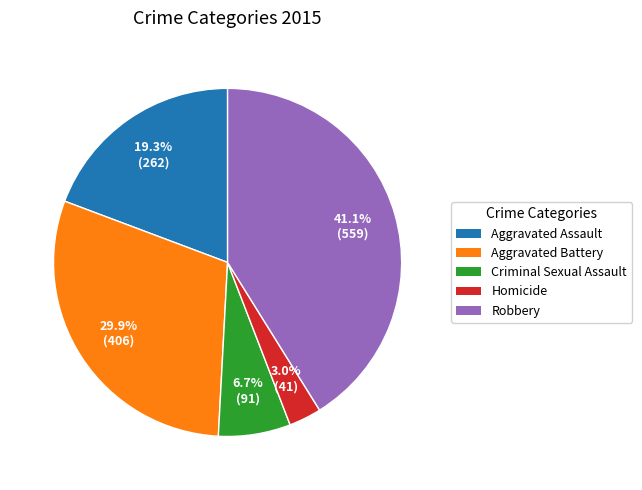

How many slices are in this pie chart?

5